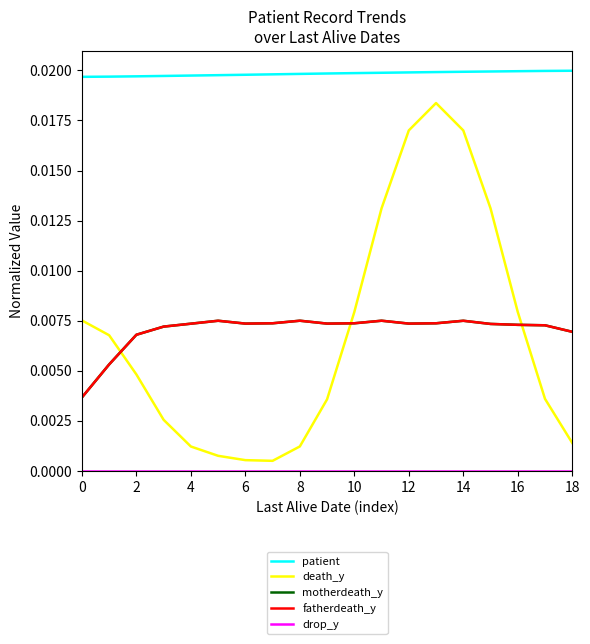

Does the chart have visible grid lines?

No